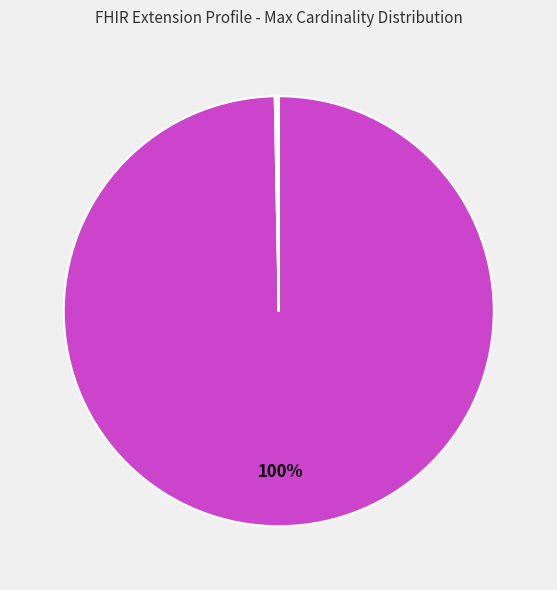

Is there a majority slice in this chart?

Yes